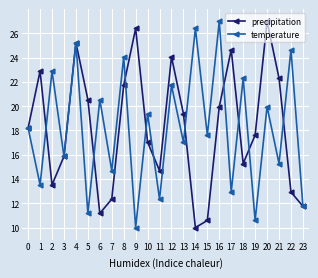

True or false: precipitation has more than 1 points higher than both neighbors.

True